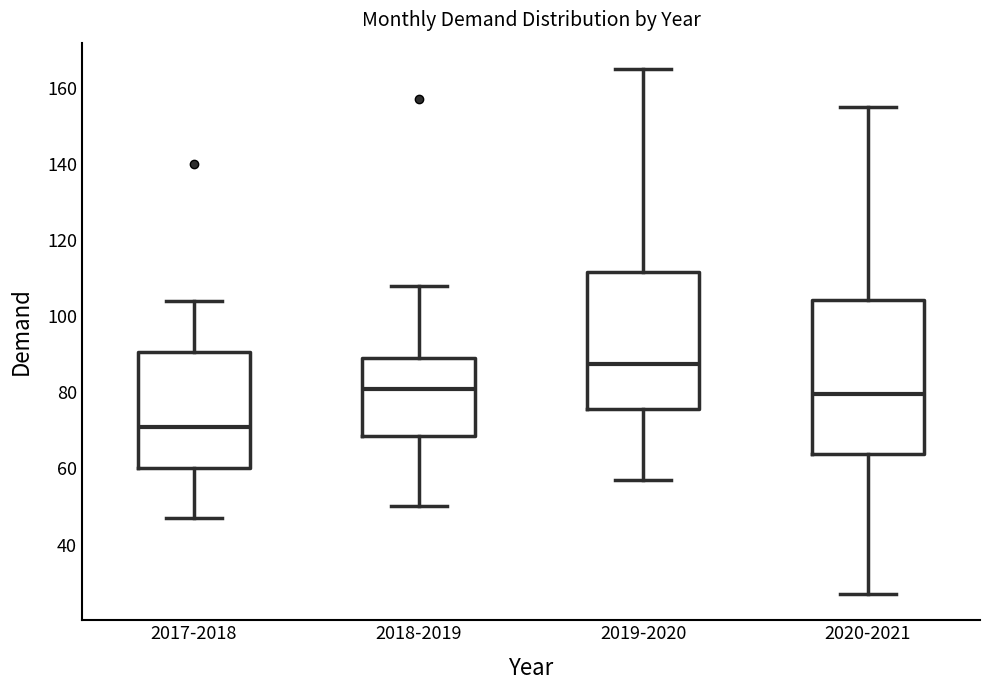

Where does the median line of the box for 2018-2019 sit on the y-axis? The values are not printed on the chart, so give them approximately, as read against the axis.

82